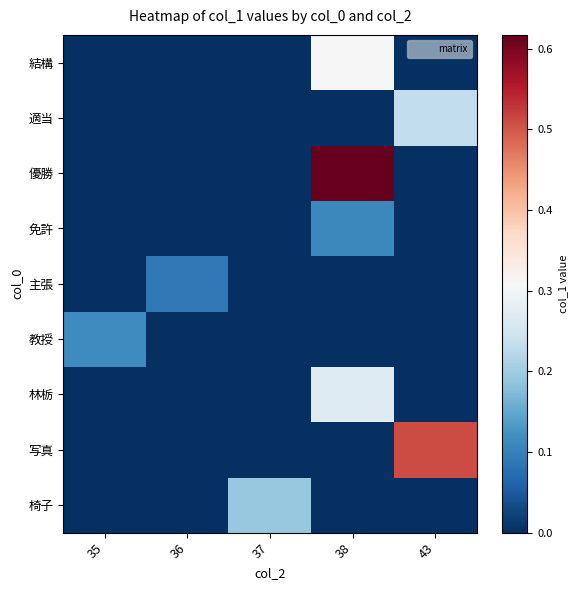

Between 35 and 36, which series saw the biggest shift?

教授